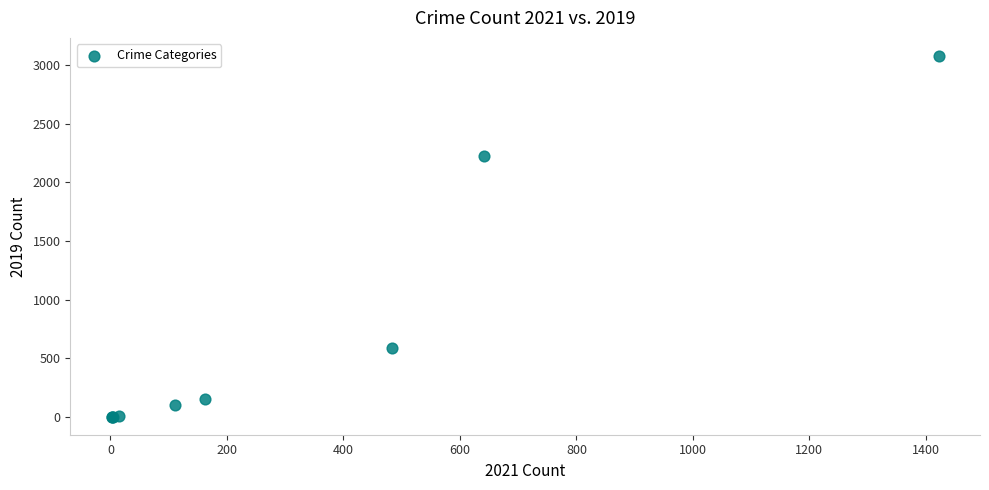

What Y value in the scatter plot is closest to 1540?

2230